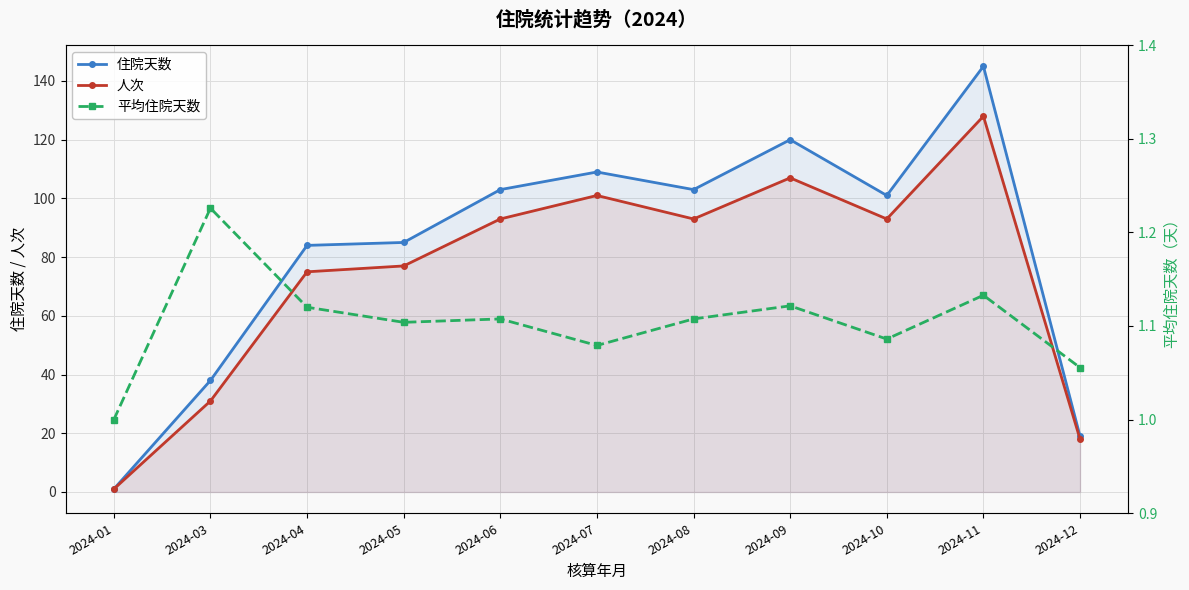

What is the average value of the 人次 series?

74.3